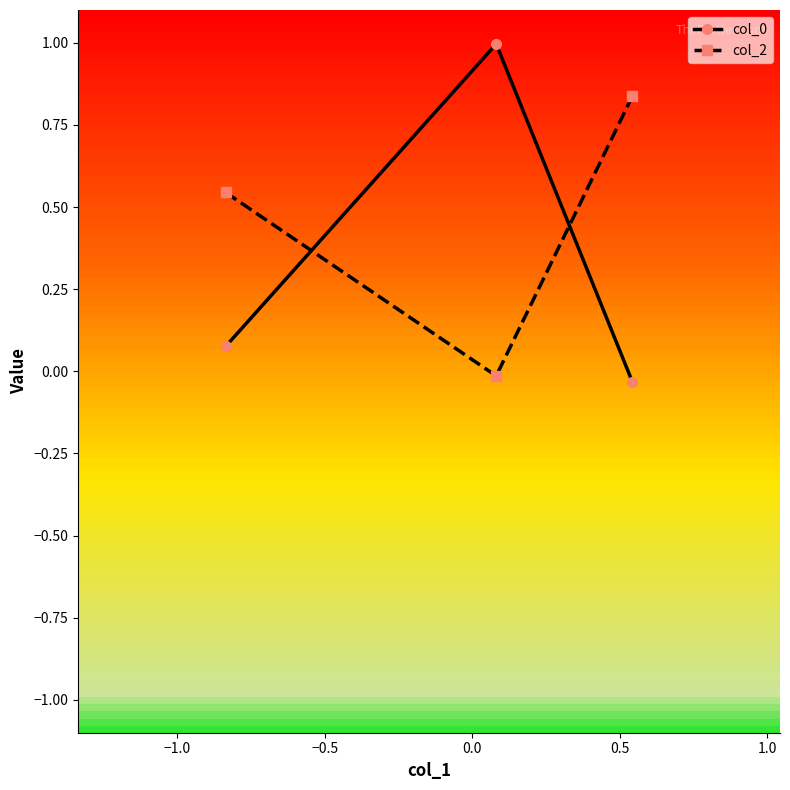

Which series has the largest total across all categories?

col_2